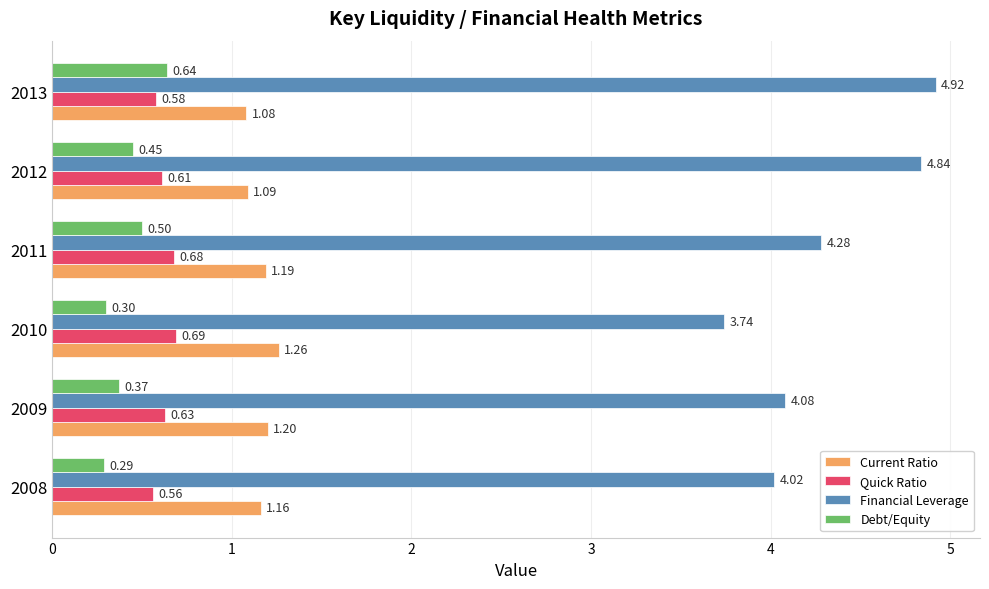

What is the difference between the maximum and minimum values in the Current Ratio series?

0.2